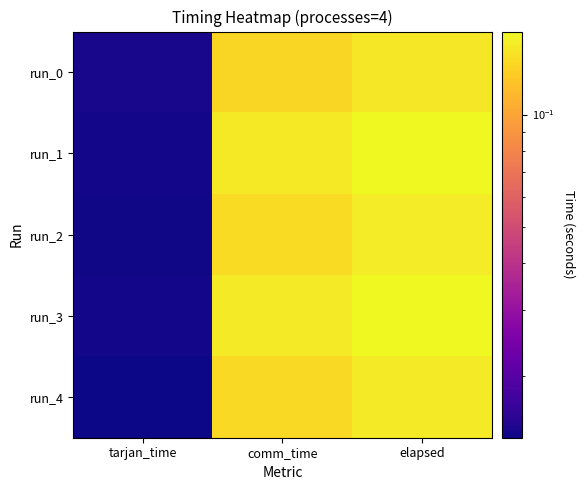

What is the total value across all series at elapsed?

0.8